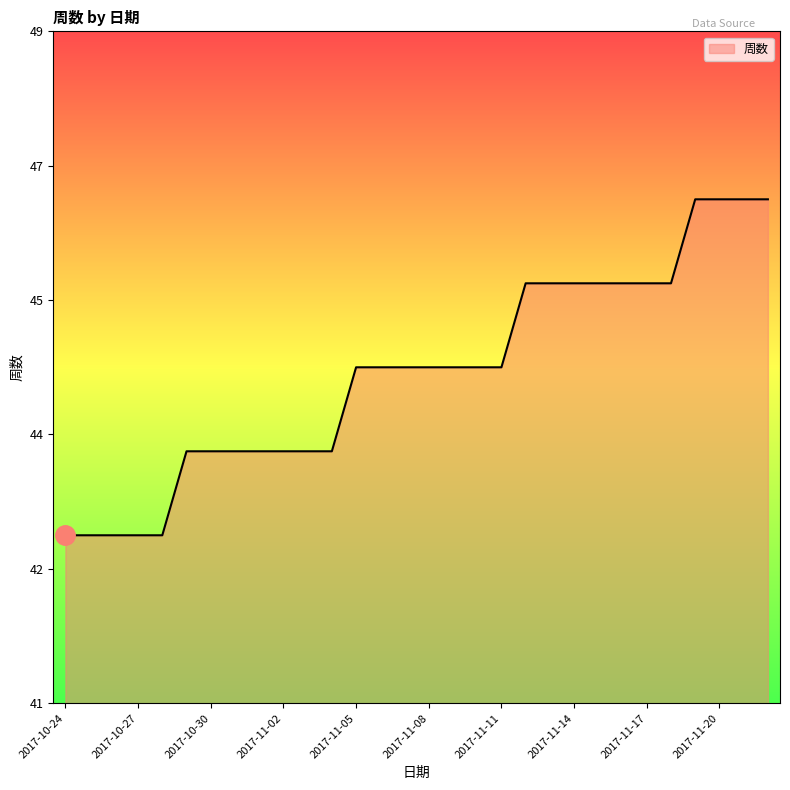

Does the chart have visible grid lines?

No